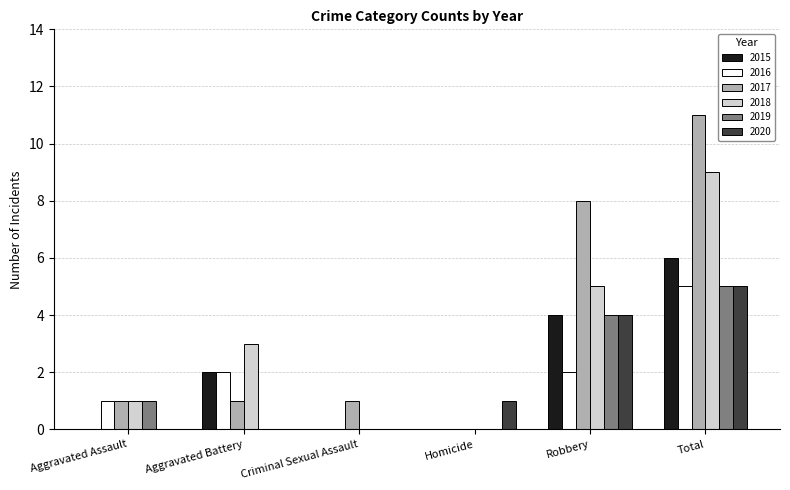

What is the sum of all 2016 values?

10